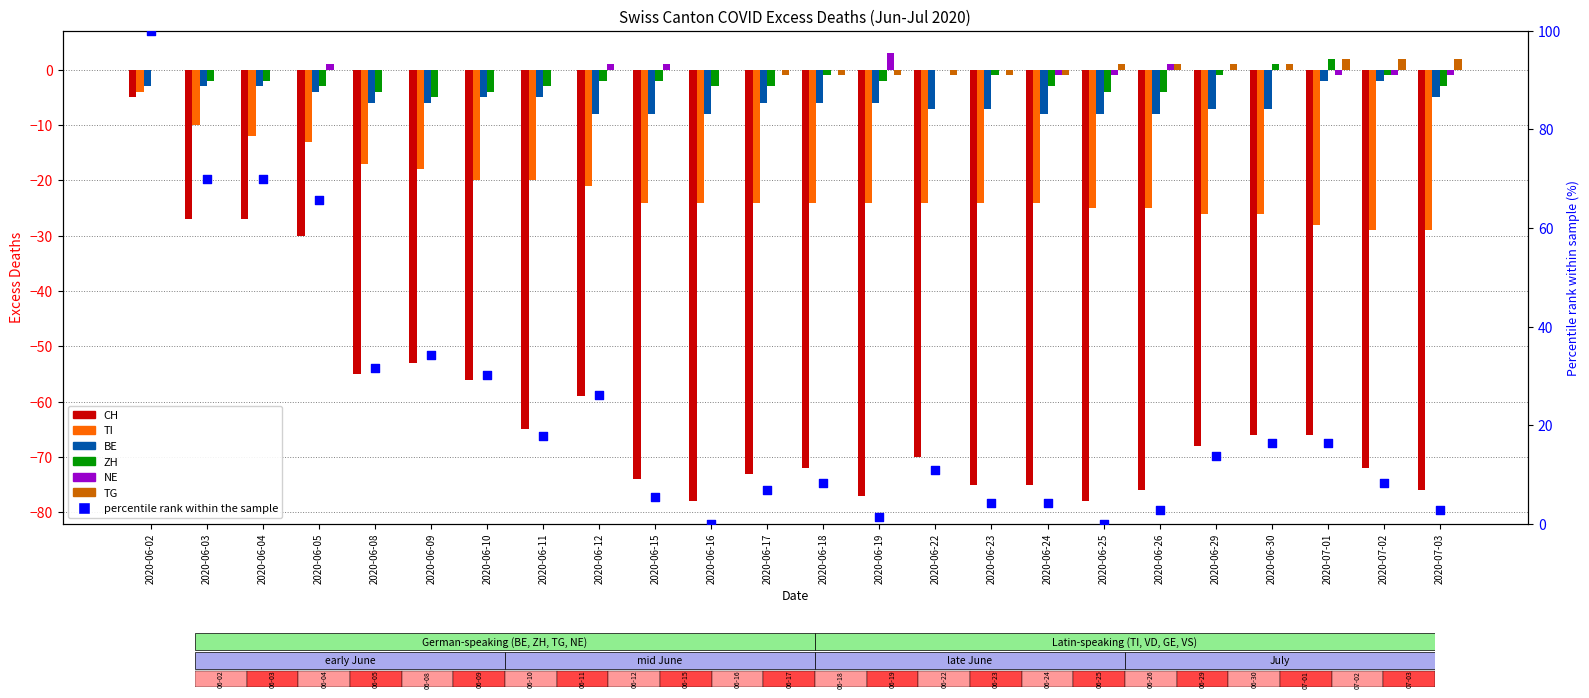

What is the total value across all series at 2020-06-23?

-108